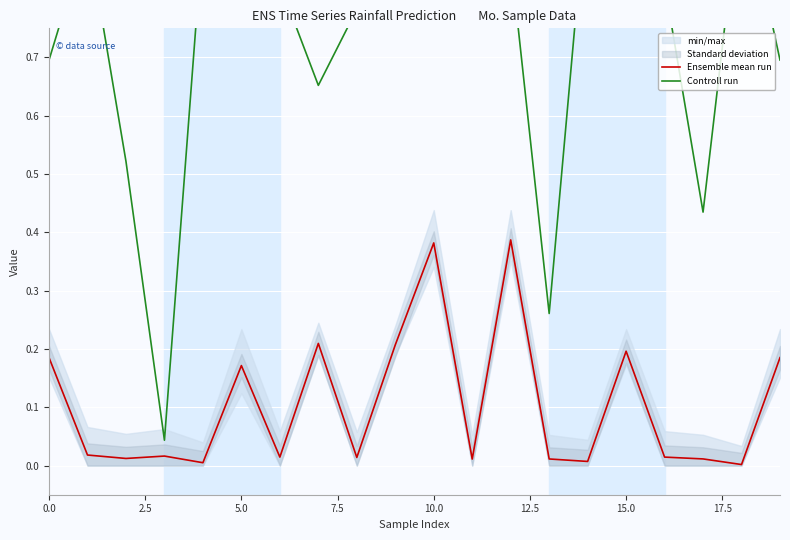

Rank the series at 19 from lowest to highest value.

Ensemble mean run, Controll run